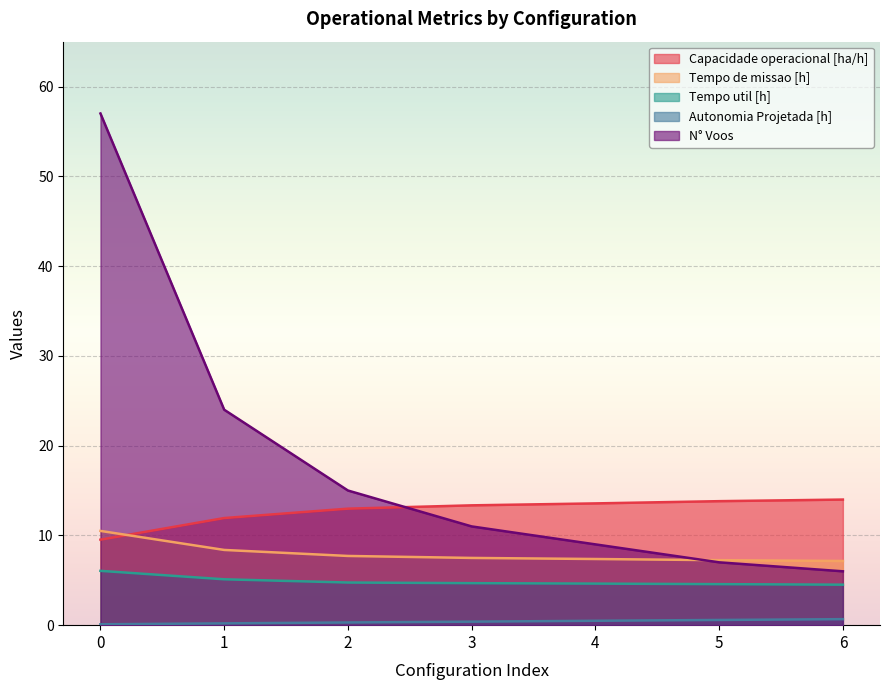

At how many categories does at least one series exceed 48?

1